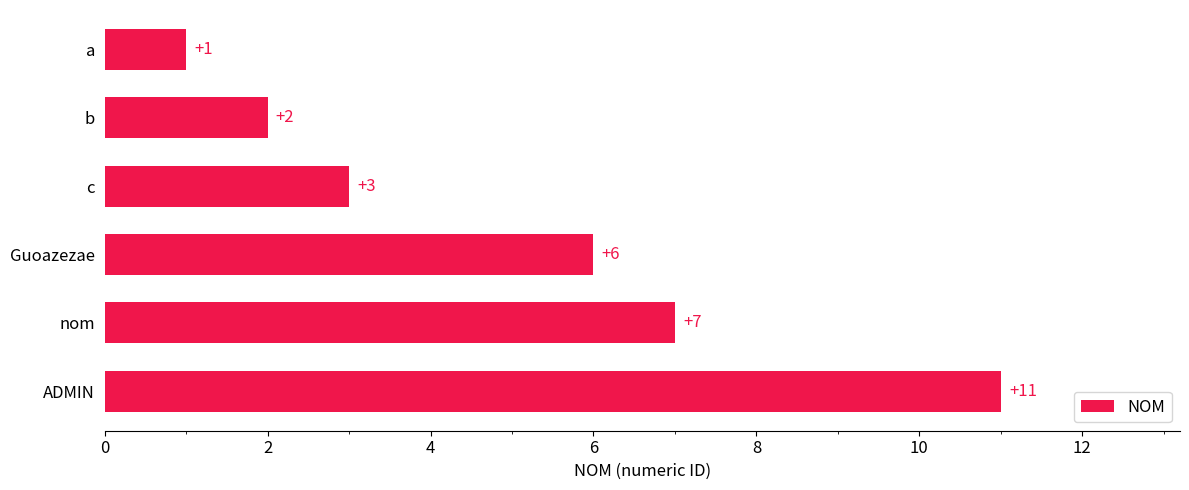

Where is the data nearest to the value 6?

Guoazezae